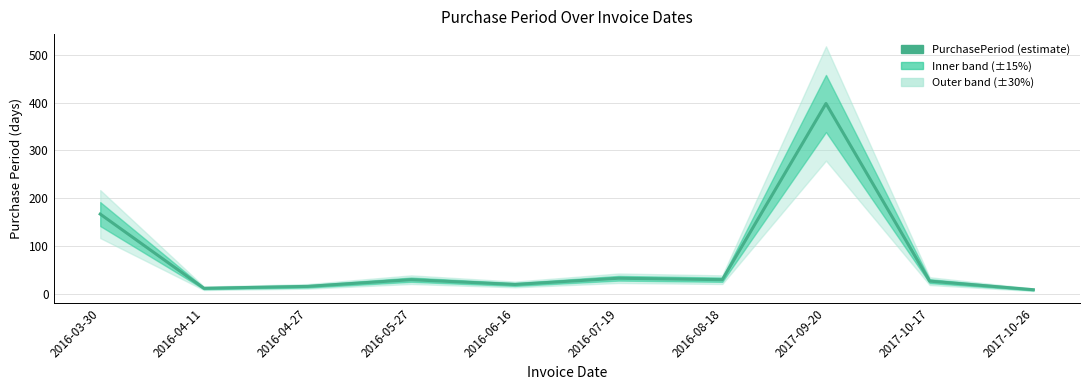

What is the sum of the values at 2016-07-19 and 2017-09-20?

431